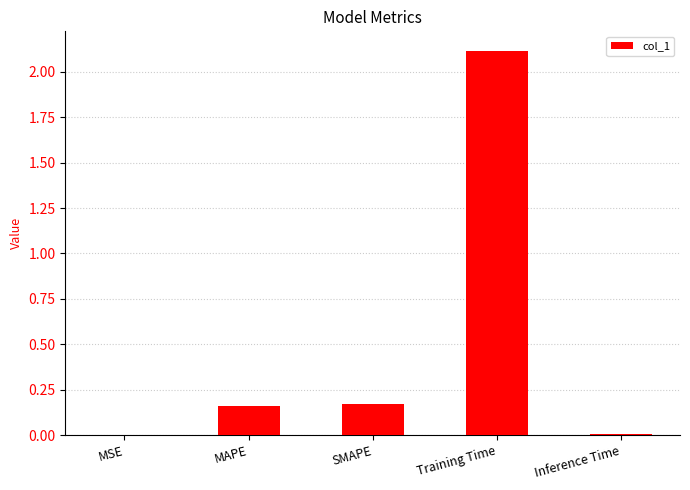

The value at Inference Time is 0.0. True or false?

True